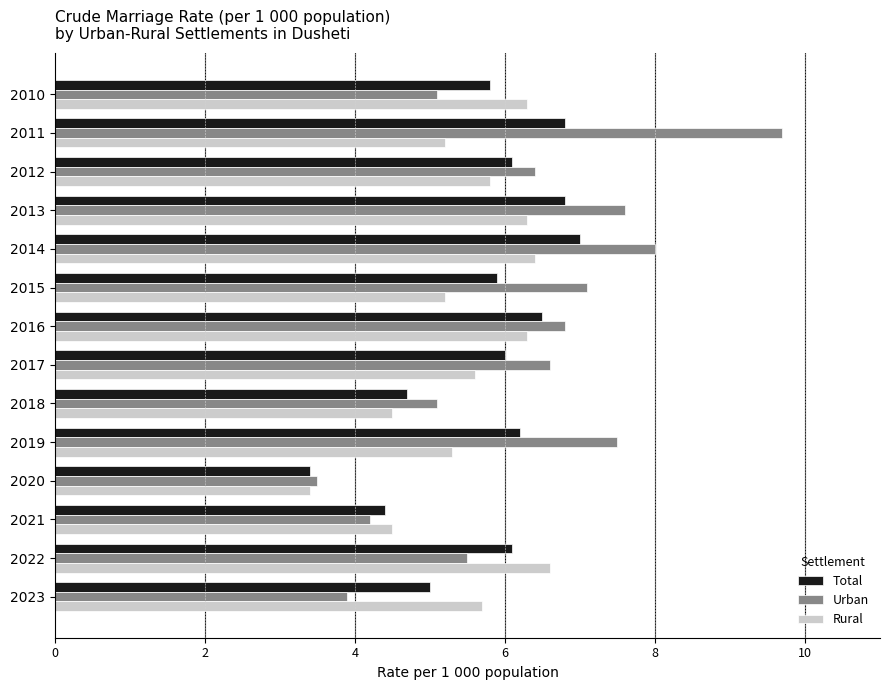

Which category has the lowest value across all series?

2020